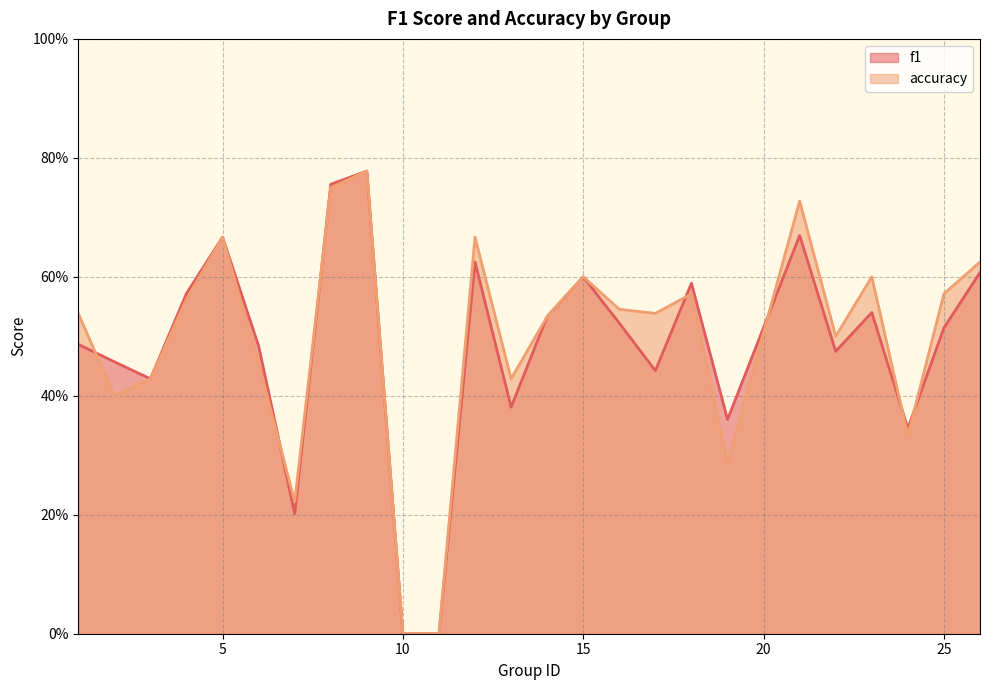

Reading left to right, what are all the values shown in this chart?

f1: 1=0.5	2=0.5	3=0.4	4=0.6	5=0.7	6=0.5	7=0.2	8=0.8	9=0.8	10=0.0	11=0.0	12=0.6	13=0.4	14=0.5	15=0.6	16=0.5	17=0.4	18=0.6	19=0.4	21=0.7	22=0.5	23=0.5	24=0.3	25=0.5	26=0.6
accuracy: 1=0.5	2=0.4	3=0.4	4=0.6	5=0.7	6=0.5	7=0.2	8=0.8	9=0.8	10=0.0	11=0.0	12=0.7	13=0.4	14=0.5	15=0.6	16=0.5	17=0.5	18=0.6	19=0.3	21=0.7	22=0.5	23=0.6	24=0.3	25=0.6	26=0.6